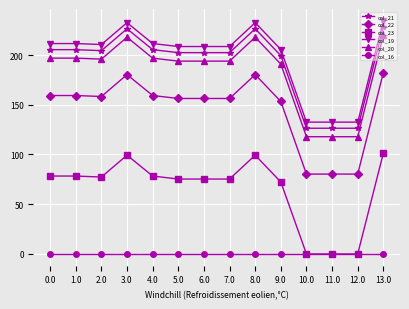

True or false: col_21 has more than 1 points higher than both neighbors.

True